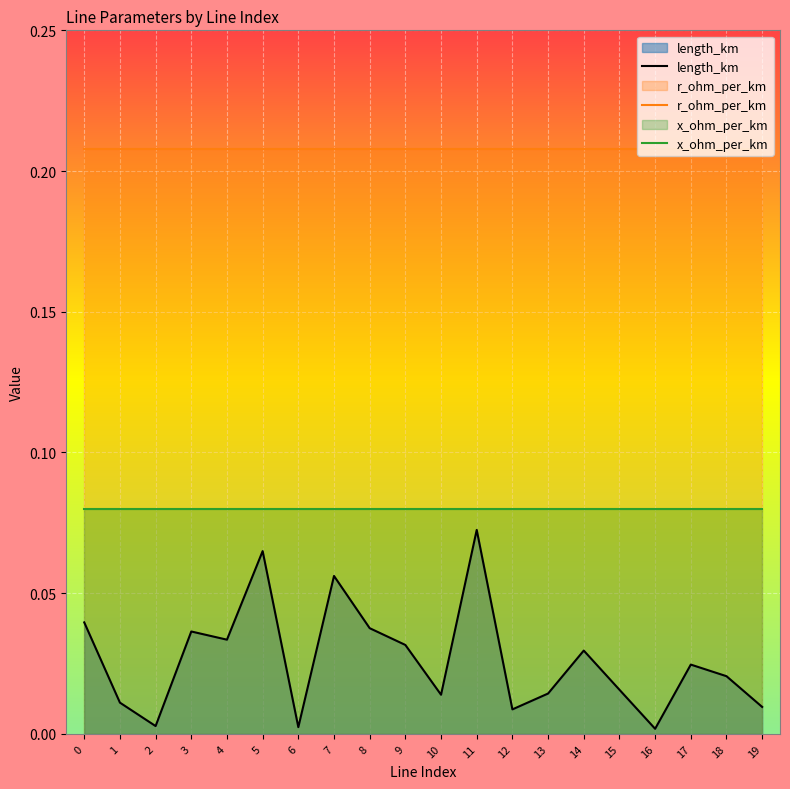

What is the sum of the r_ohm_per_km values at 15 and 10?

0.4